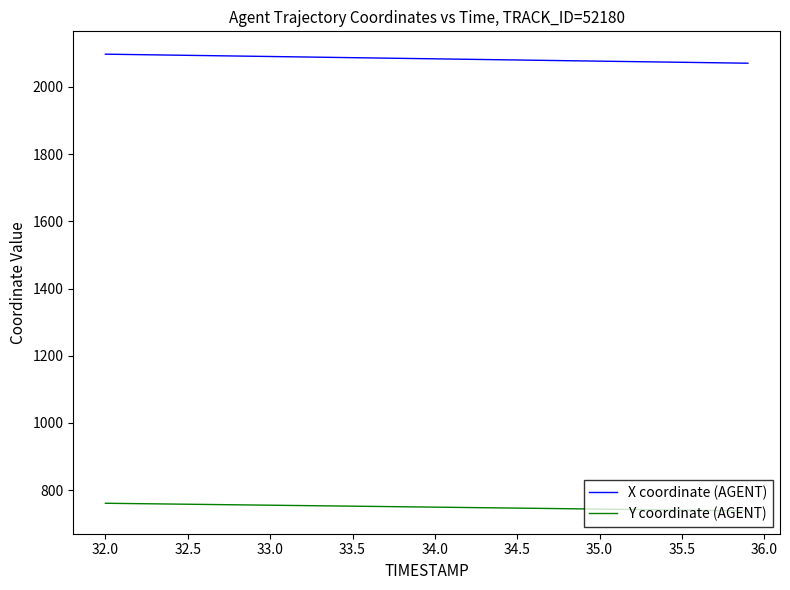

Which series has the largest total across all categories?

X coordinate (AGENT)